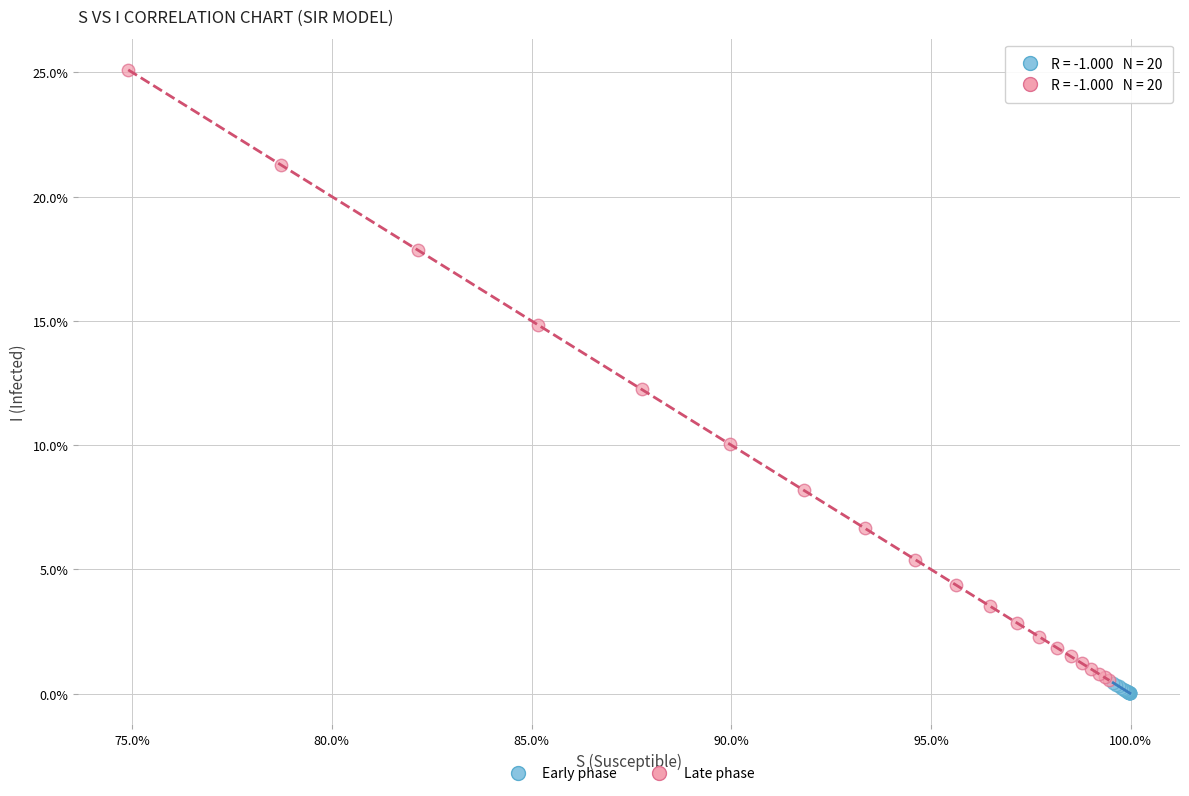

What are all the series names shown in the legend?

Early phase, Late phase